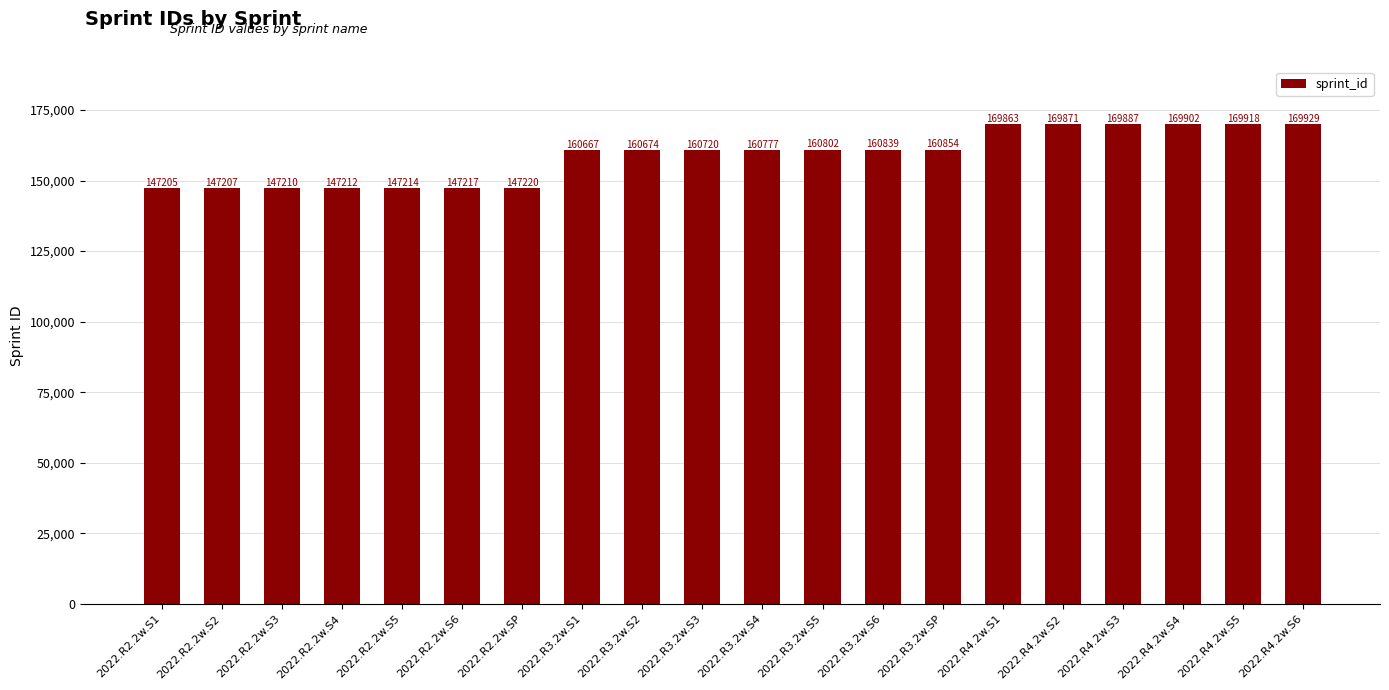

Reading left to right, transcribe all the data shown in this chart.

147205	147207	147210	147212	147214	147217	147220	160667	160674	160720	160777	160802	160839	160854	169863	169871	169887	169902	169918	169929